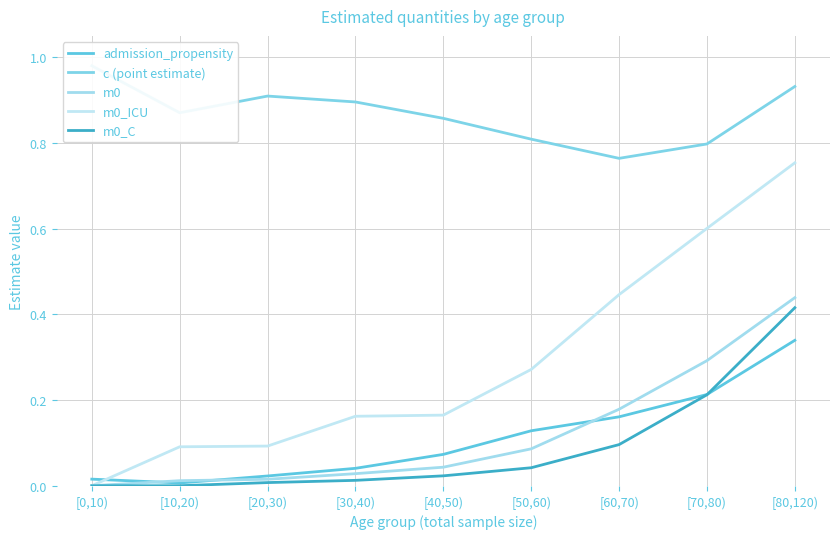

Does the chart display data point markers on the line(s)?

No